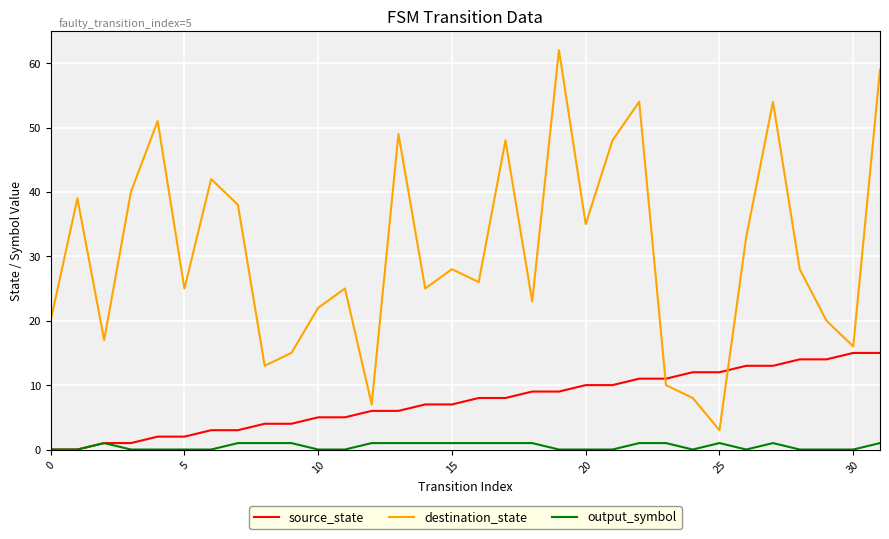

True or false: destination_state has more than 1 points higher than both neighbors.

True